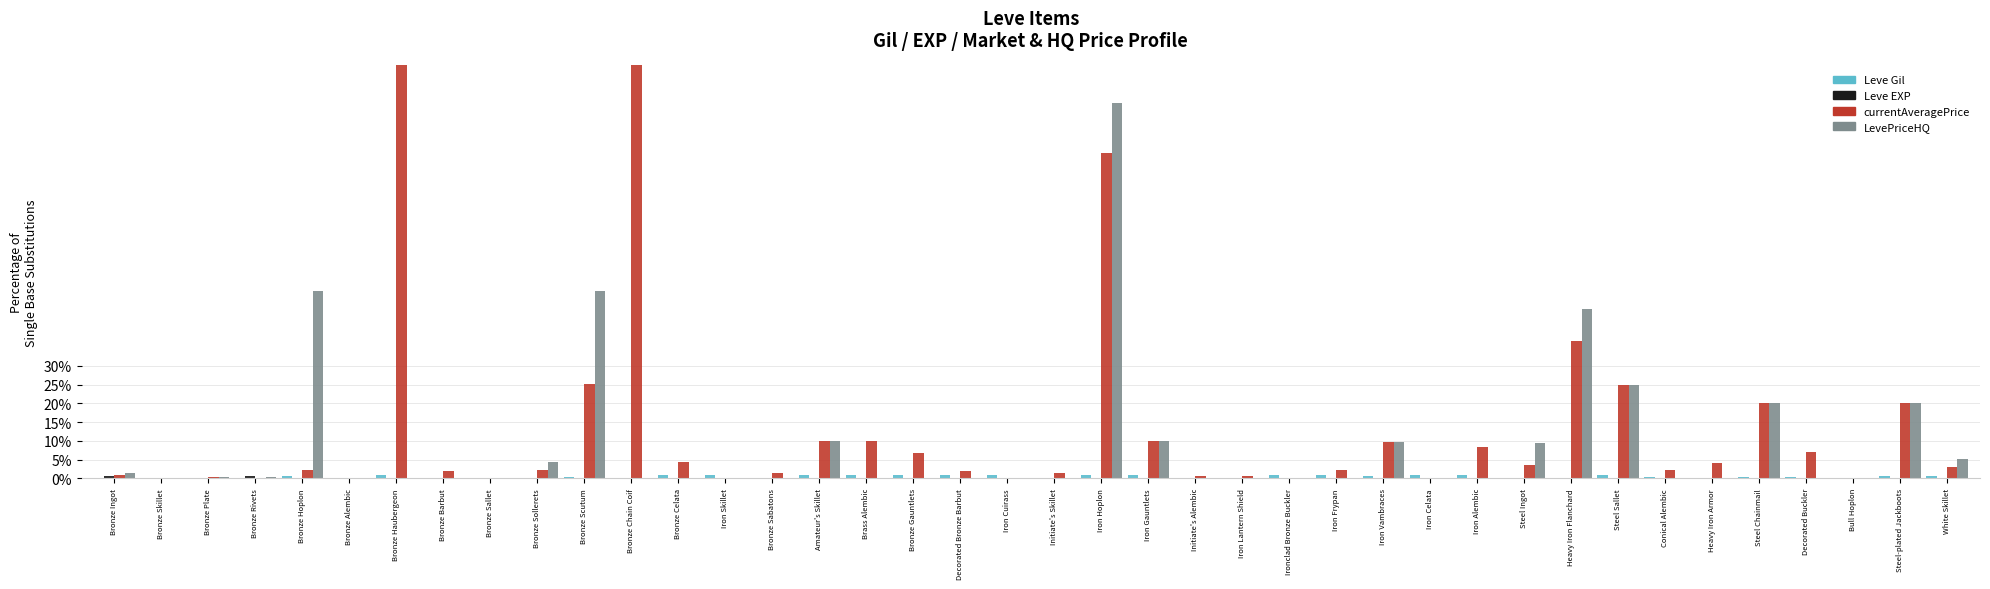

Reading left to right, extract all data points from this chart.

Leve Gil: 0.1	0.2	0.2	0.1	0.7	0.2	0.8	0.2	0.2	0.2	0.5	0.2	1.0	0.9	0.1	0.9	1.0	1.0	0.9	0.9	0.0	0.9	0.9	0.0	0.1	1.0	1.0	0.6	1.0	1.0	0.1	0.1	0.8	0.4	0.0	0.3	0.3	0.2	0.7	0.5
Leve EXP: 0.6	0.0	0.0	0.6	0.0	0.0	0.0	0.0	0.0	0.0	0.0	0.0	0.0	0.0	0.0	0.0	0.0	0.0	0.0	0.0	0.0	0.0	0.0	0.0	0.0	0.0	0.0	0.0	0.0	0.0	0.0	0.1	0.0	0.0	0.1	0.0	0.1	0.1	0.0	0.0
currentAveragePrice: 0.9	0.0	0.3	0.1	2.2	0.0	9999.3	2.0	0.0	2.1	25.2	14999.0	4.4	0.0	1.4	10.0	10.0	6.8	2.0	0.0	1.4	86.7	10.0	0.8	0.5	0.0	2.2	9.8	0.0	8.4	3.6	36.7	25.0	2.3	4.1	20.0	7.0	0.0	20.0	2.9
LevePriceHQ: 1.3	0.0	0.3	0.5	50.0	0.0	0.0	0.0	0.0	4.5	50.0	0.0	0.0	0.0	0.0	10.0	0.0	0.0	0.0	0.0	0.0	100.0	10.0	0.0	0.0	0.0	0.0	9.8	0.0	0.0	9.5	45.0	25.0	0.0	0.0	20.0	0.0	0.0	20.0	5.1